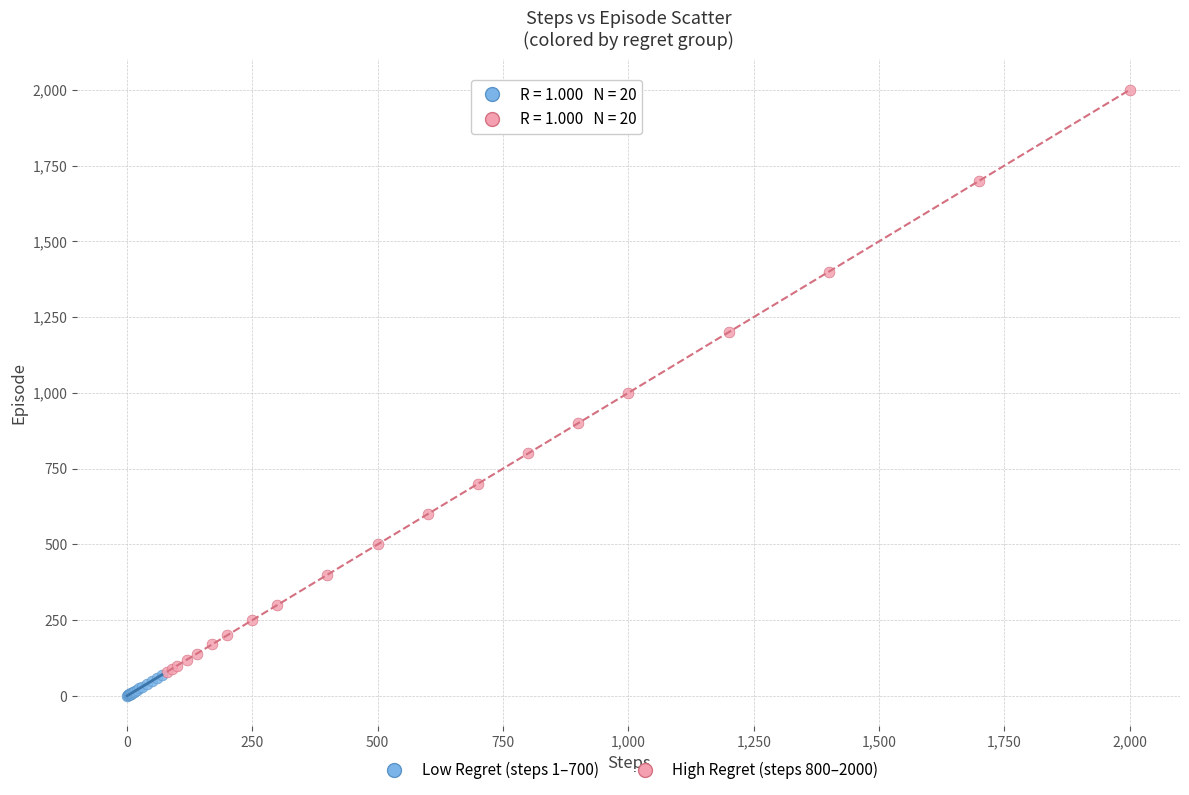

Which series contains the highest Y value?

High Regret (steps 800–2000)